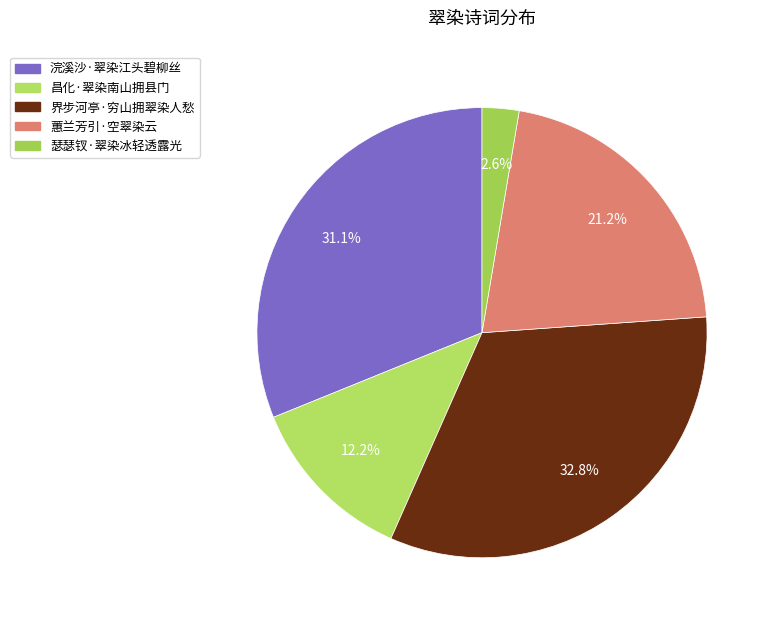

Rank the categories by value from highest to lowest.

界步河亭·穷山拥翠染人愁, 浣溪沙·翠染江头碧柳丝, 蕙兰芳引·空翠染云, 昌化·翠染南山拥县门, 瑟瑟钗·翠染冰轻透露光